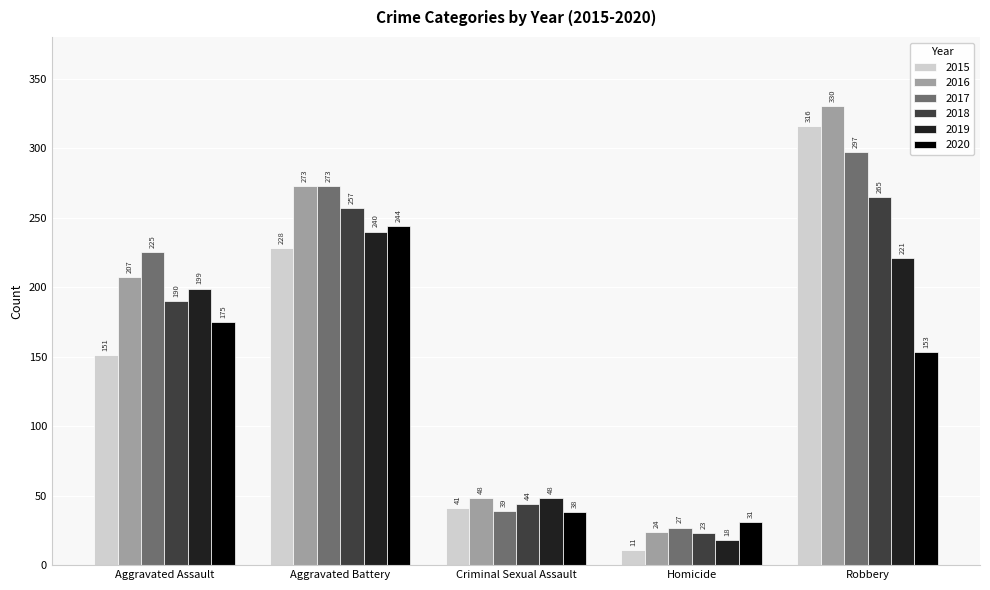

What is the spread (max minus min) of values at Aggravated Battery?

45